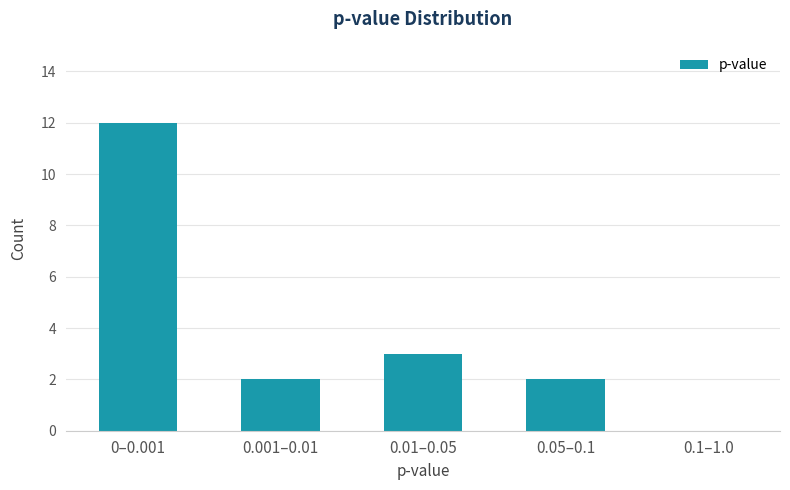

Reading left to right, list all the values displayed in this chart.

0–0.001=12	0.001–0.01=2	0.01–0.05=3	0.05–0.1=2	0.1–1.0=0